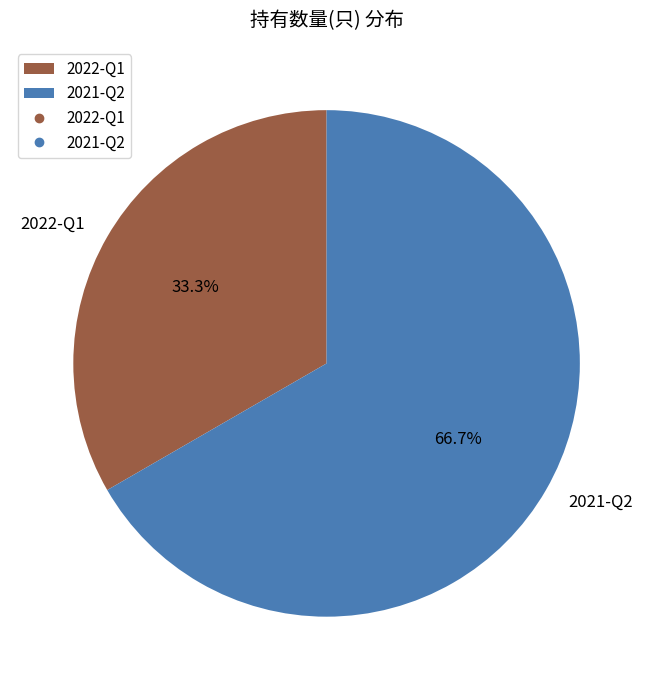

True or false: 2022-Q1 accounts for 48% of the total.

False